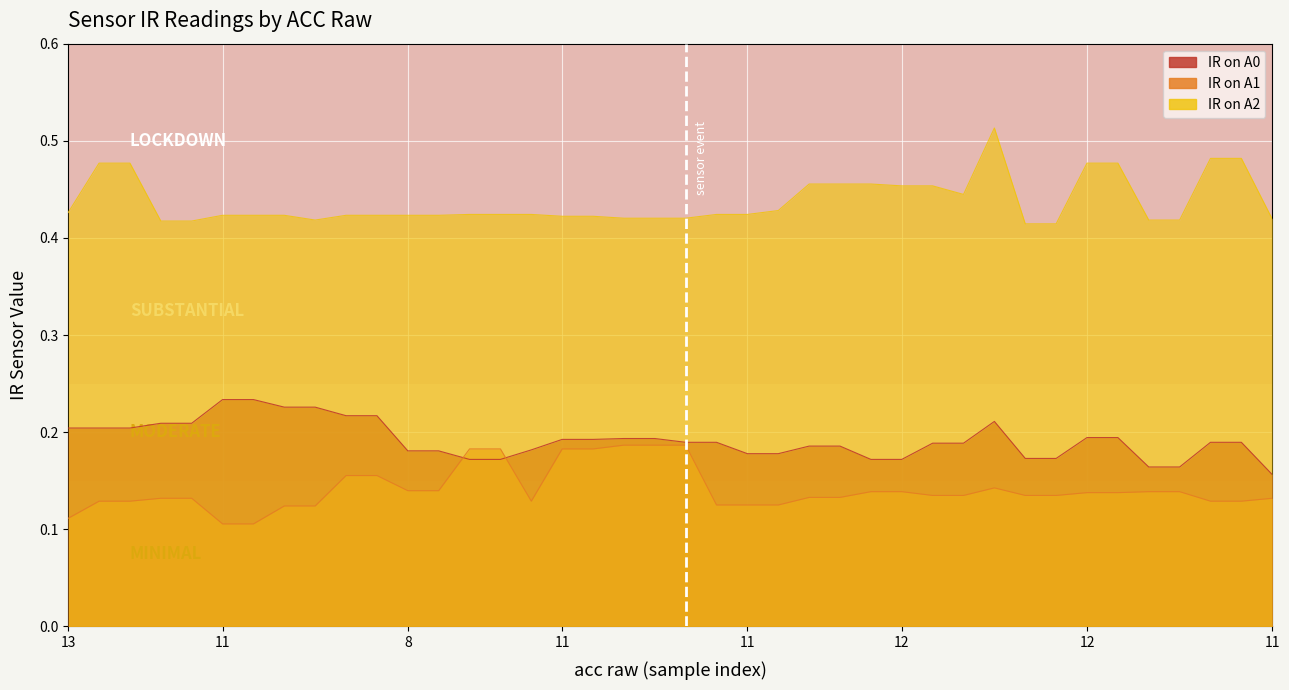

The IR on A2 series shows 0.1 at 11. True or false?

False